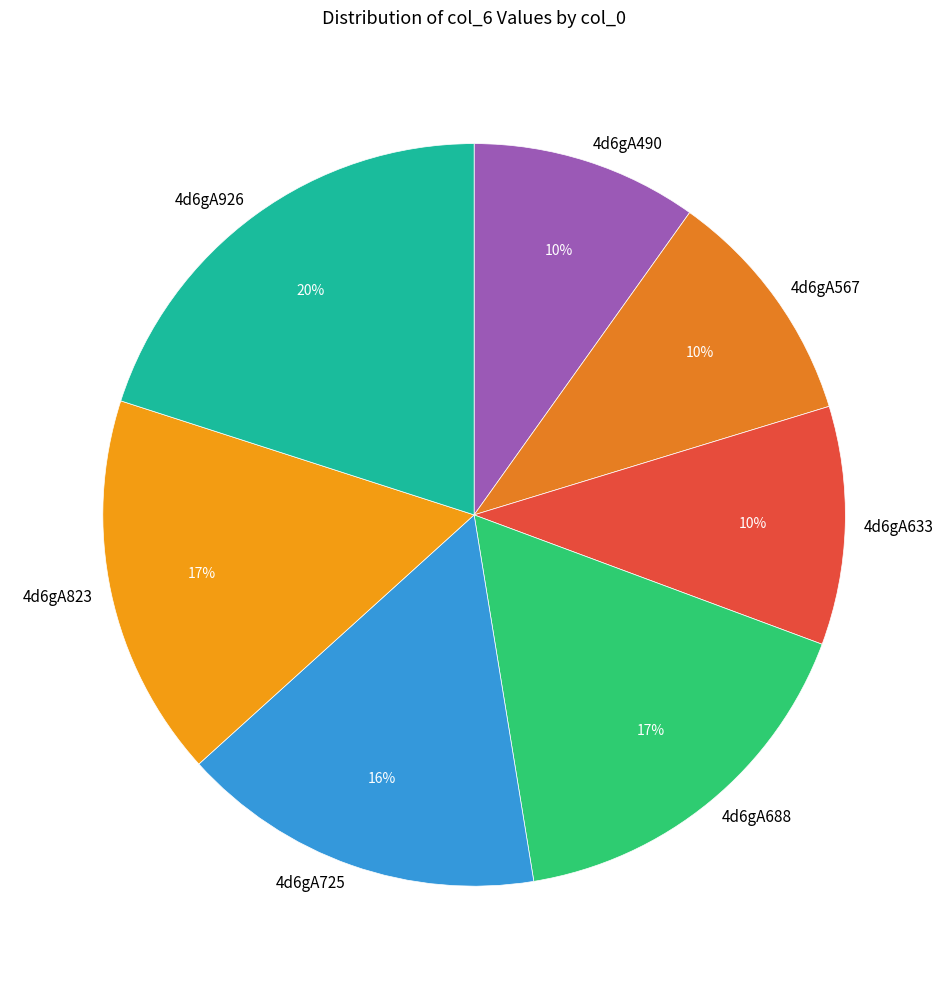

Which category has the biggest portion of the pie?

4d6gA926